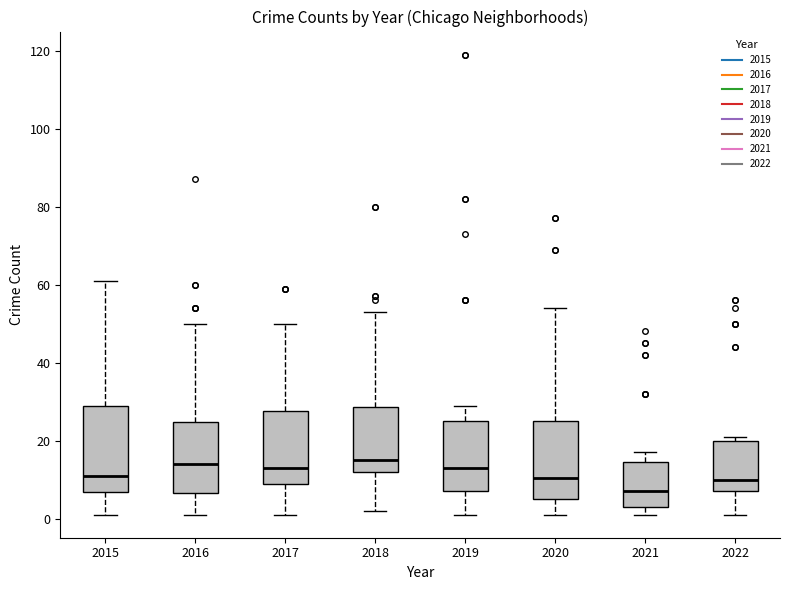

Which box is the tallest, from its lower edge to its upper edge?

2015